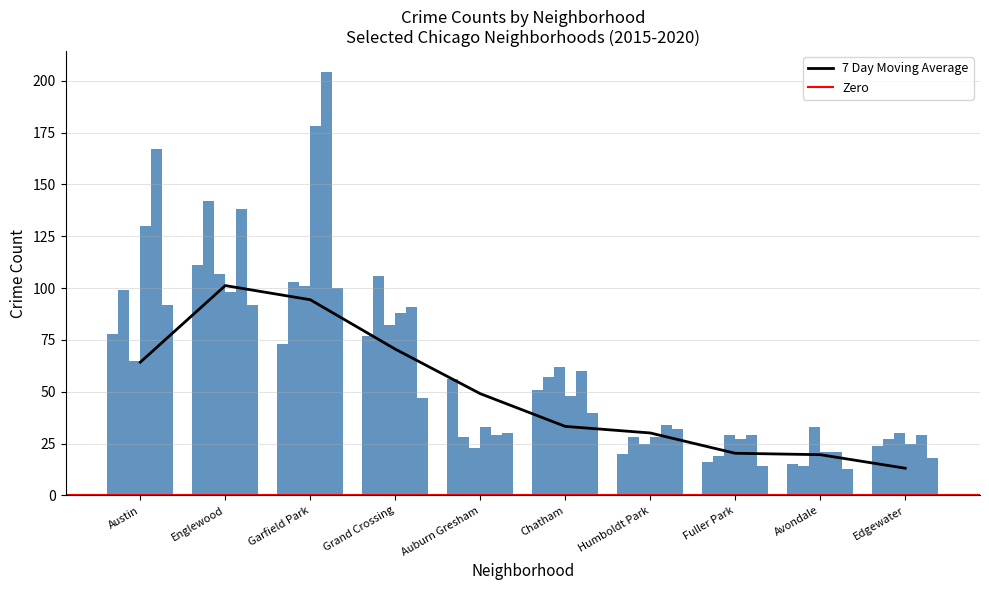

At which label does 2016 first exceed 57?

Austin